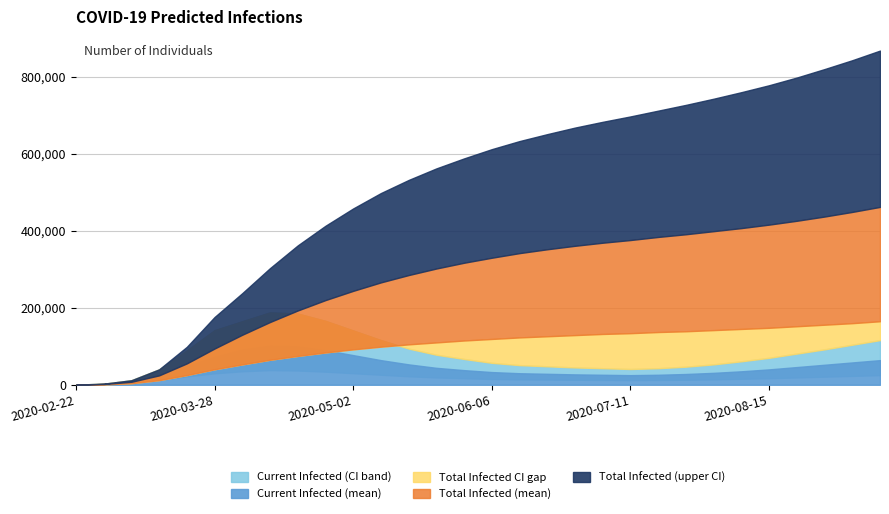

True or false: predicted_current_infected_mean and predicted_total_infected_mean intersect in this chart.

False